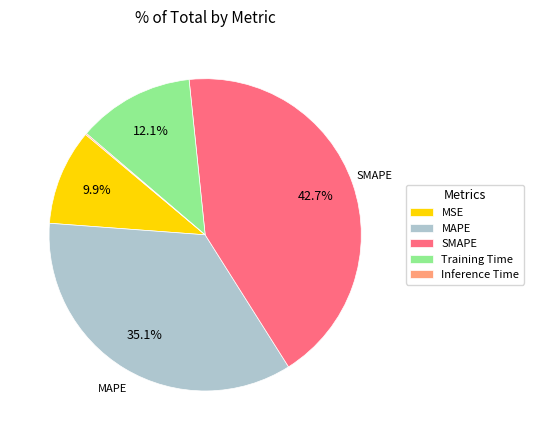

Is there any slice that represents more than half of the pie?

No